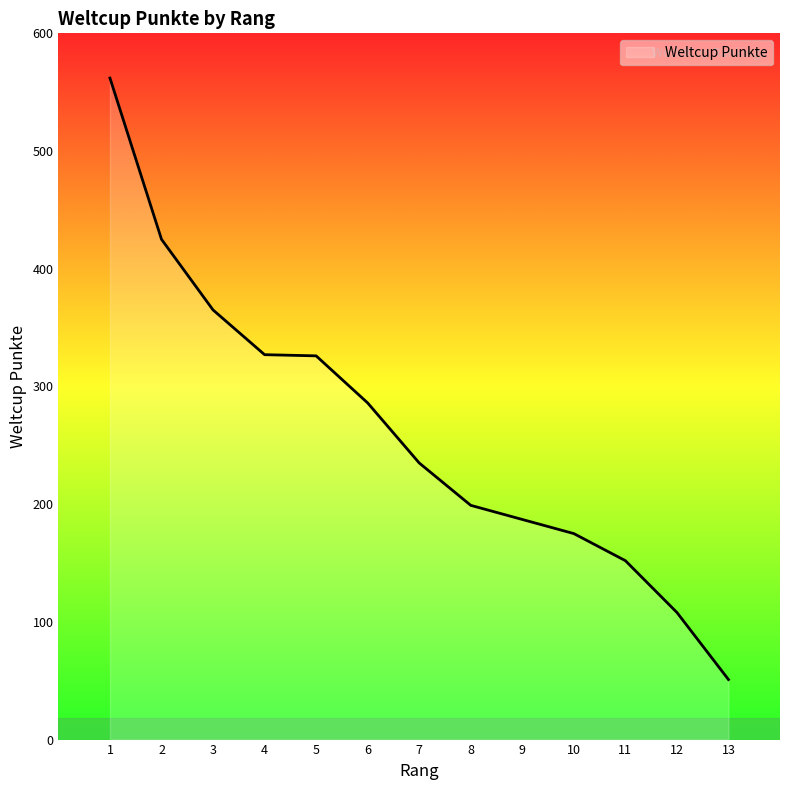

The value at 11 is 66. True or false?

False